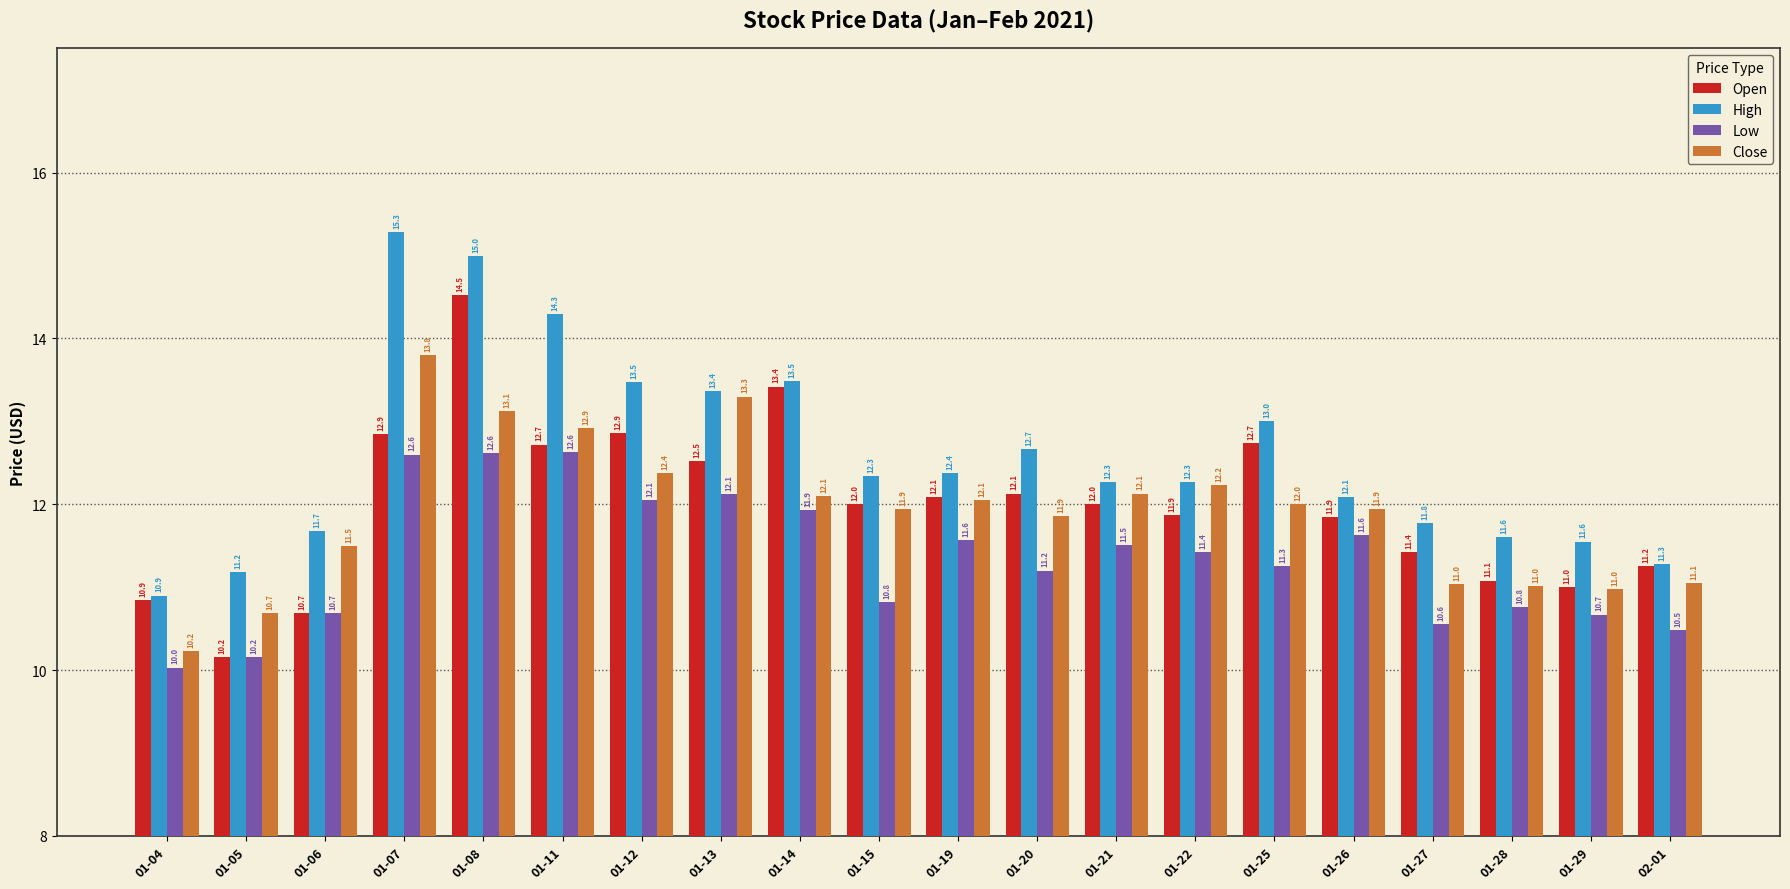

How many categories are shown in the chart?

20